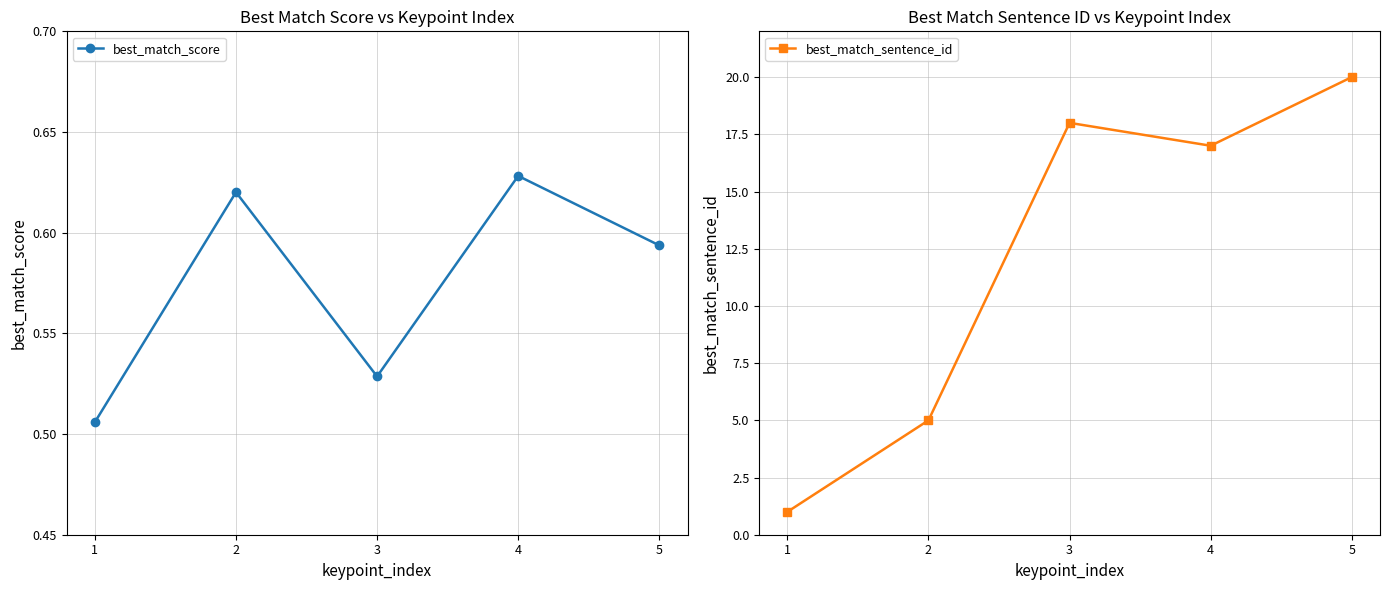

True or false: best_match_score and best_match_sentence_id cross at least once.

False